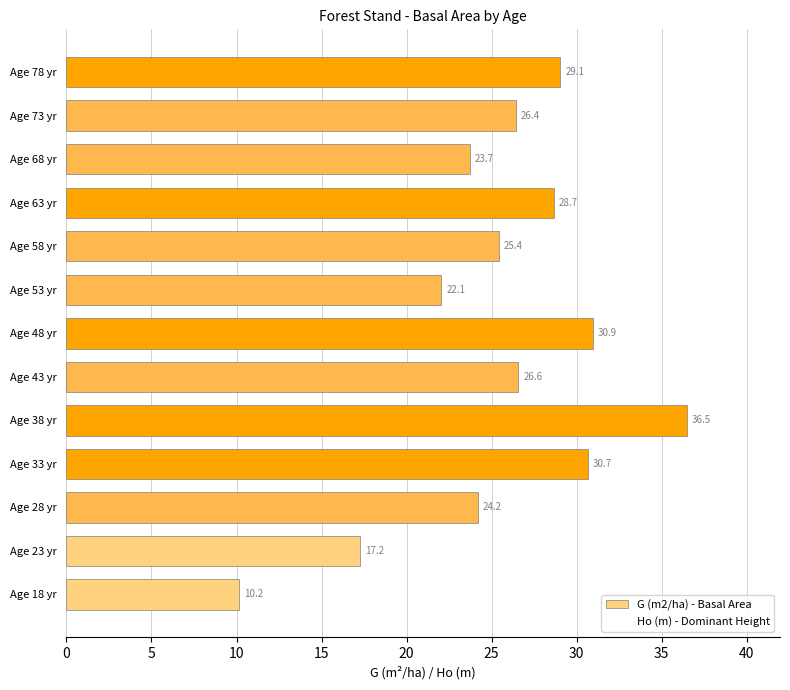

Where is the data nearest to the value 23?

Age 68 yr